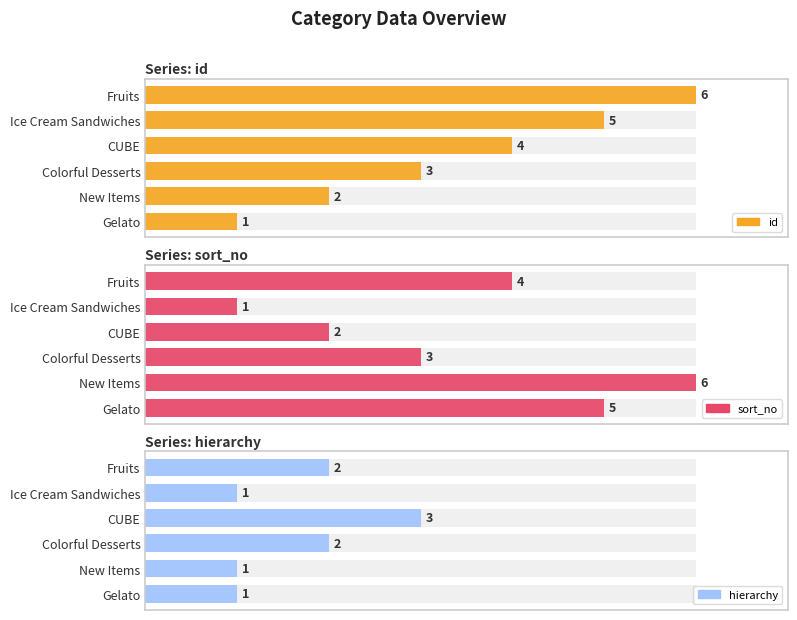

What are all the series names shown in the legend?

id, sort_no, hierarchy